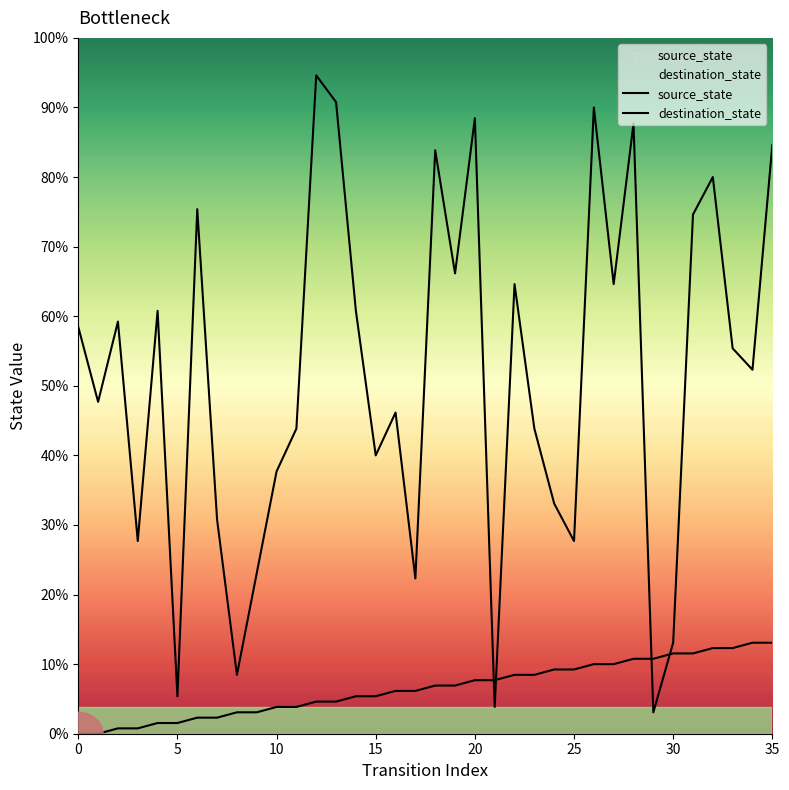

The value of destination_state at 32 is 104. True or false?

True